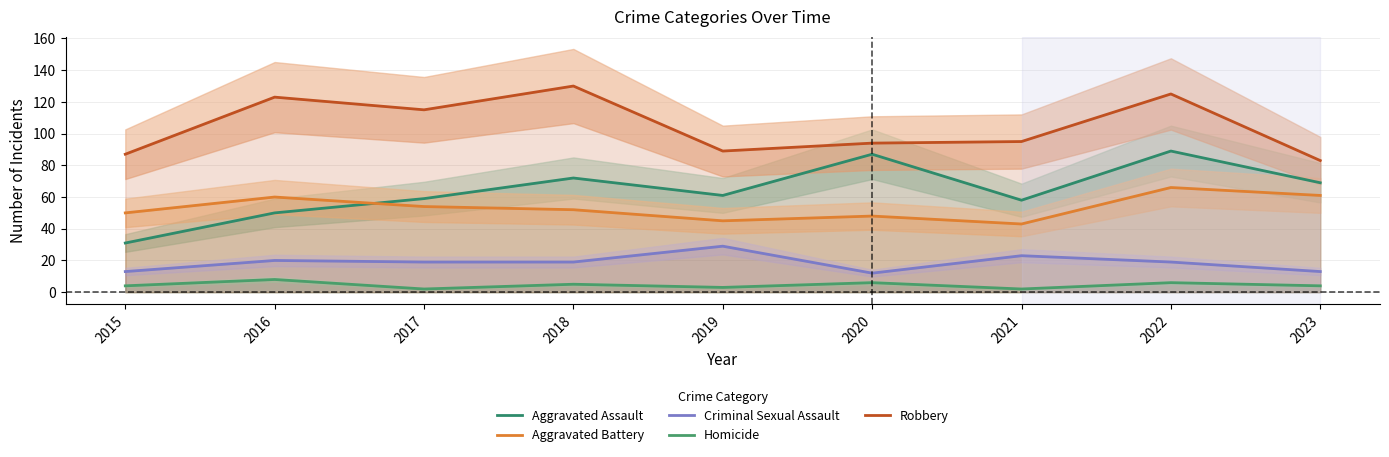

What are all the series names shown in the legend?

Aggravated Assault, Aggravated Battery, Criminal Sexual Assault, Homicide, Robbery